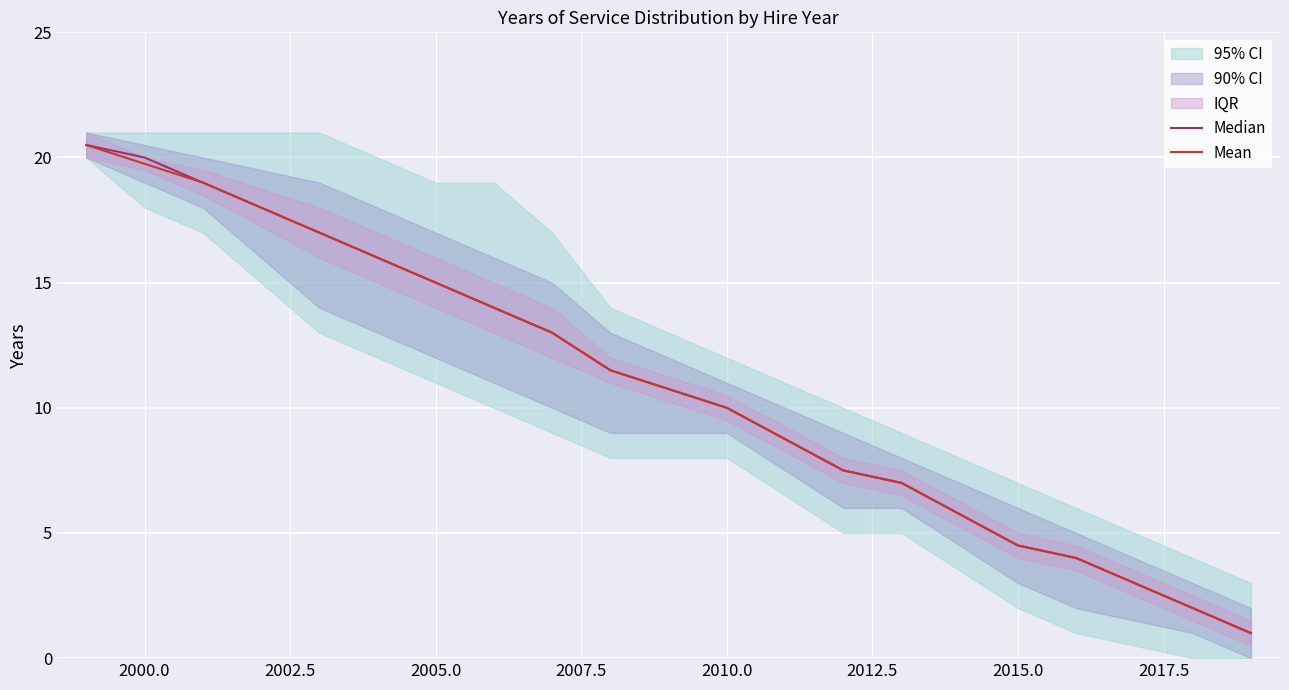

True or false: Mean and Median cross at least once.

False